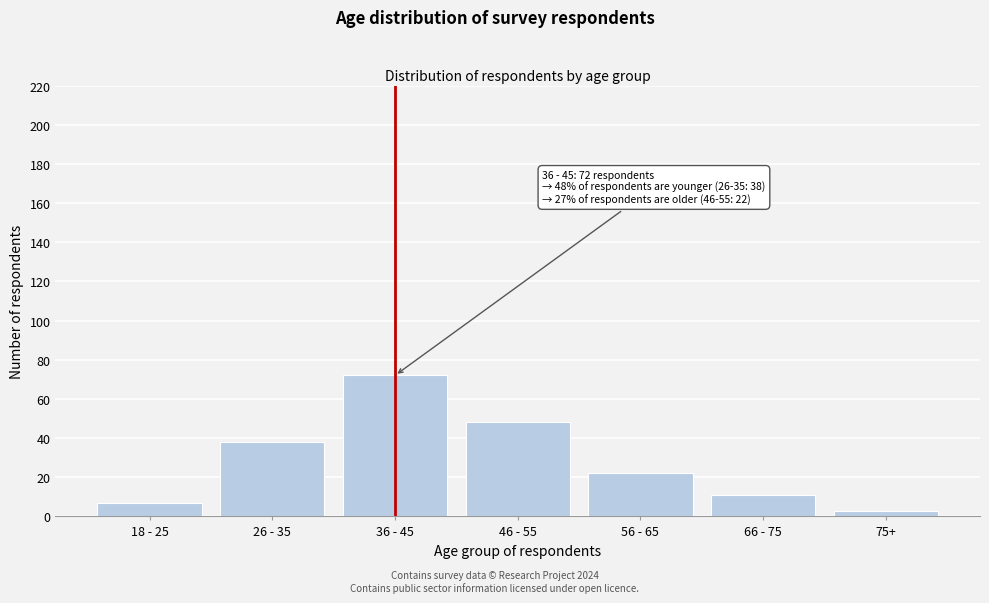

Reading left to right, transcribe all the data shown in this chart.

18 - 25=7	26 - 35=38	36 - 45=72	46 - 55=48	56 - 65=22	66 - 75=11	75+=3